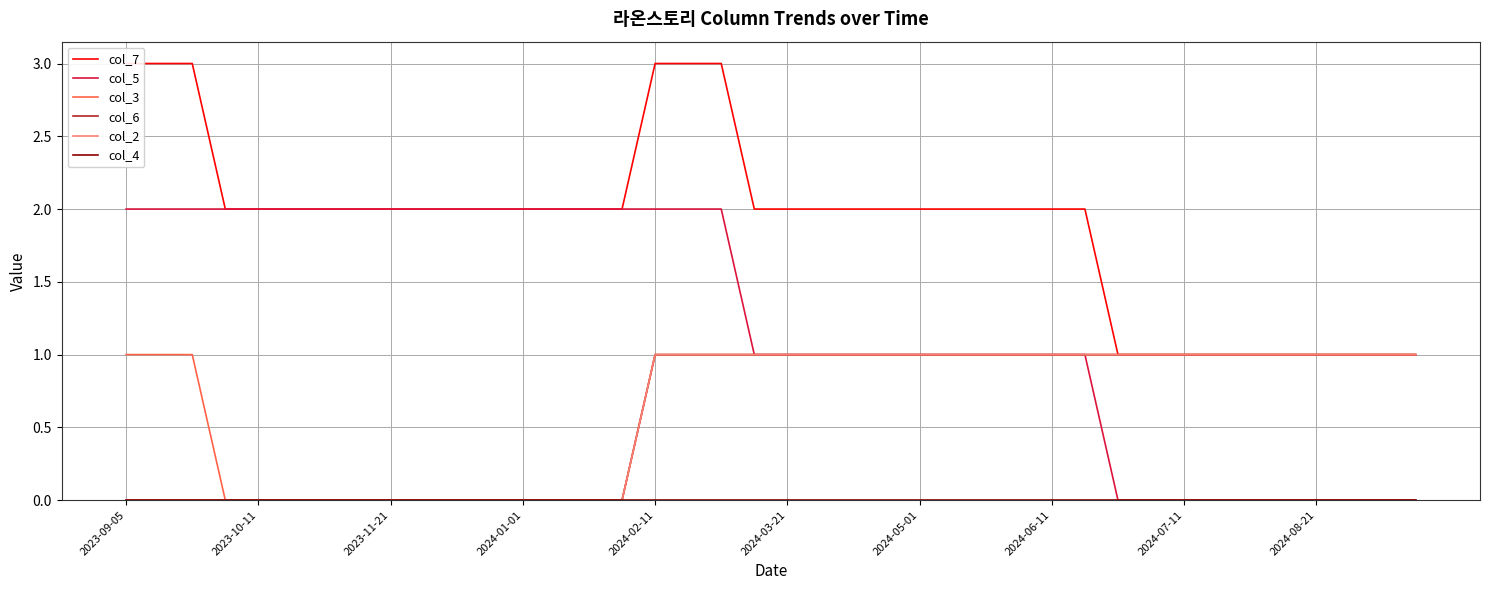

True or false: col_2 and col_4 cross at least once.

False